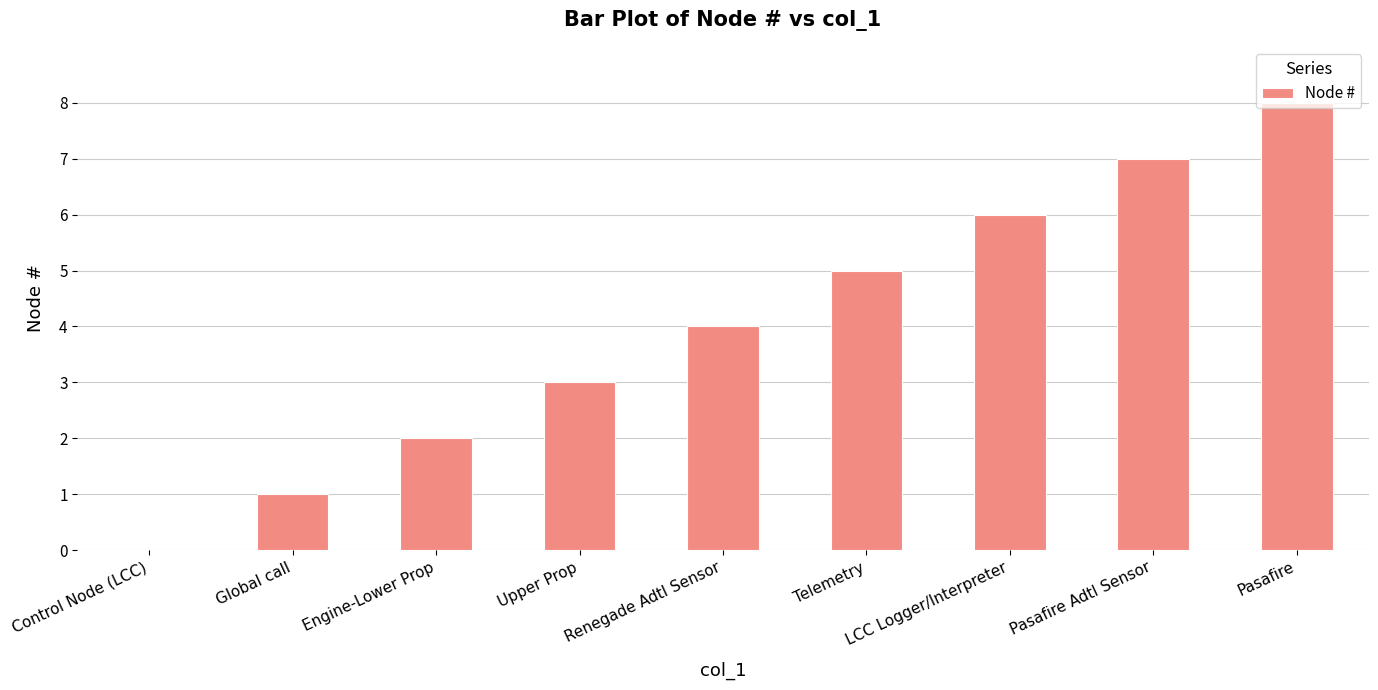

Which category has the highest value across all series?

Pasafire